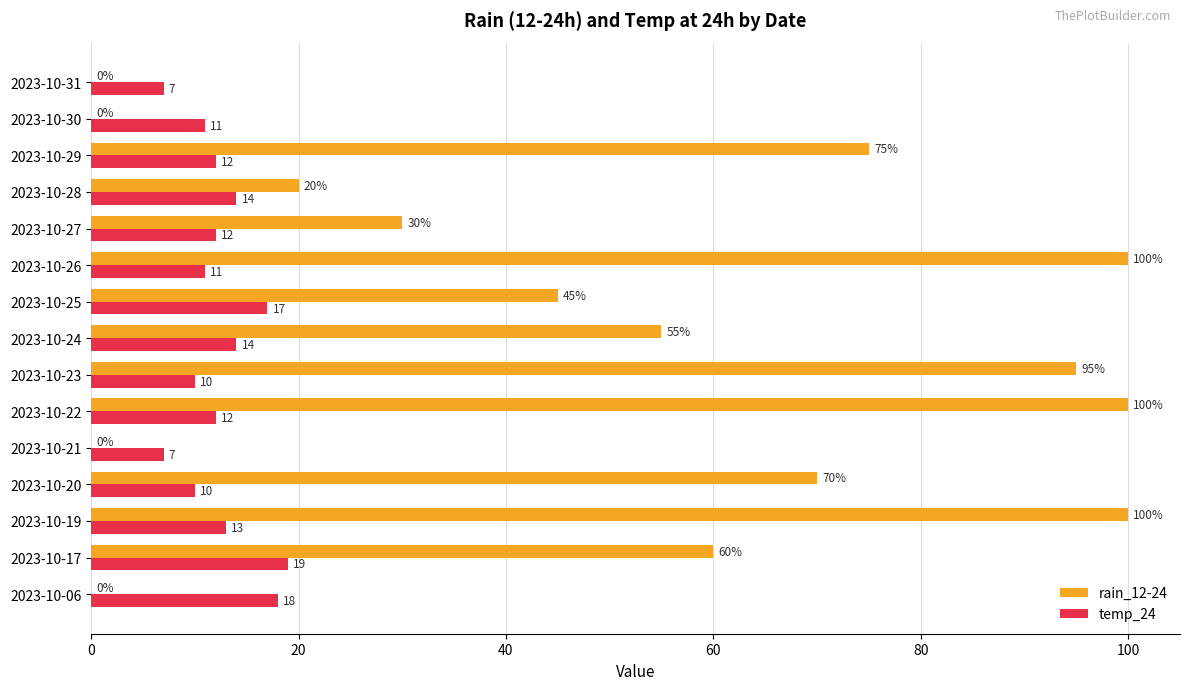

Where is temp_24 nearest to the value 13?

2023-10-19